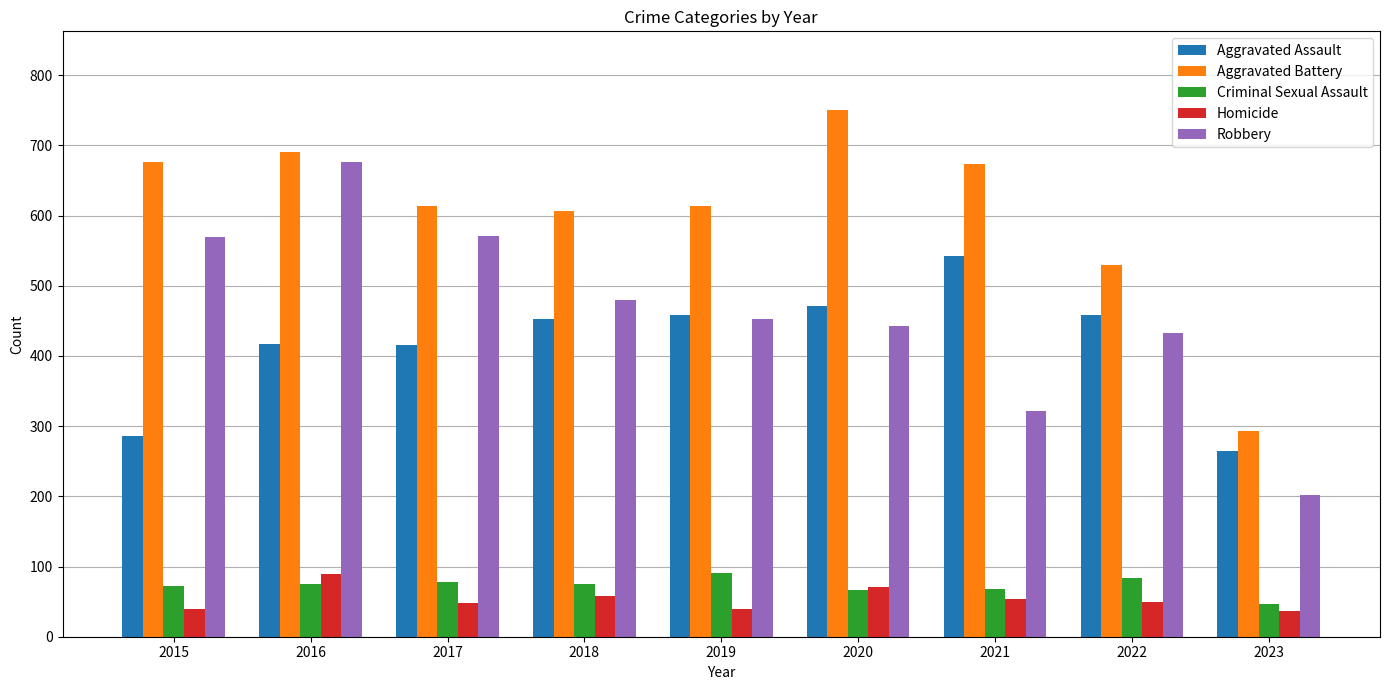

Where does the Homicide series first go above 49?

2016